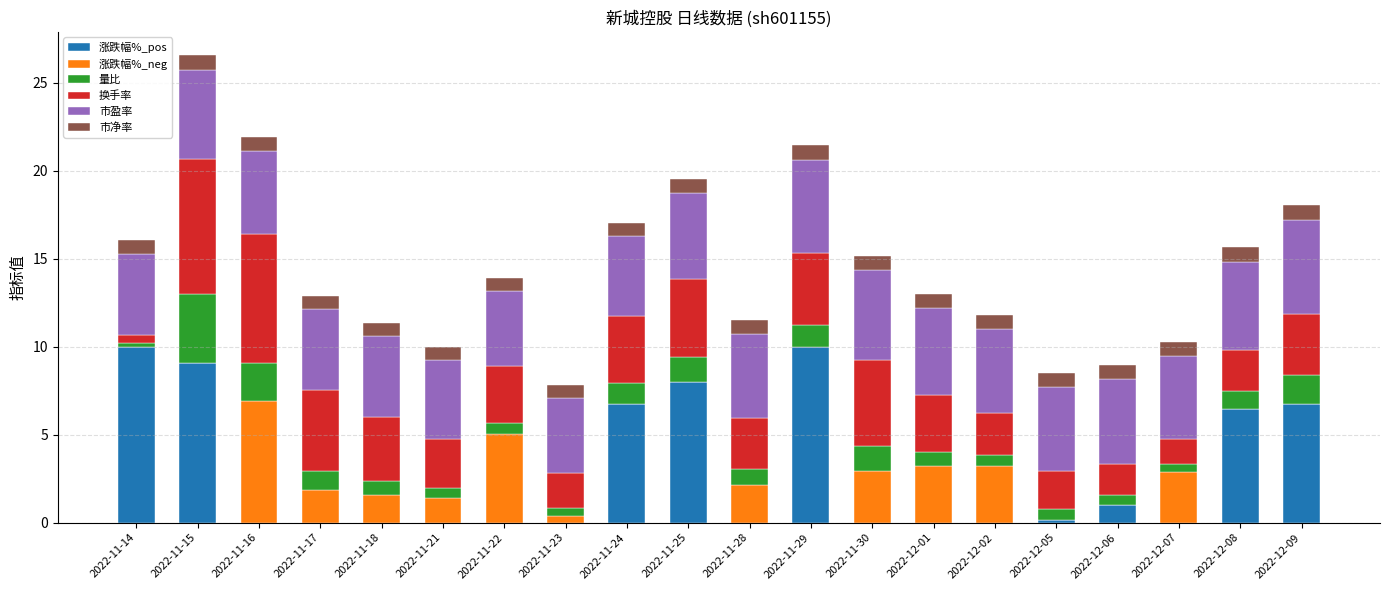

What is the highest value of the 涨跌幅%_pos series?

10.0